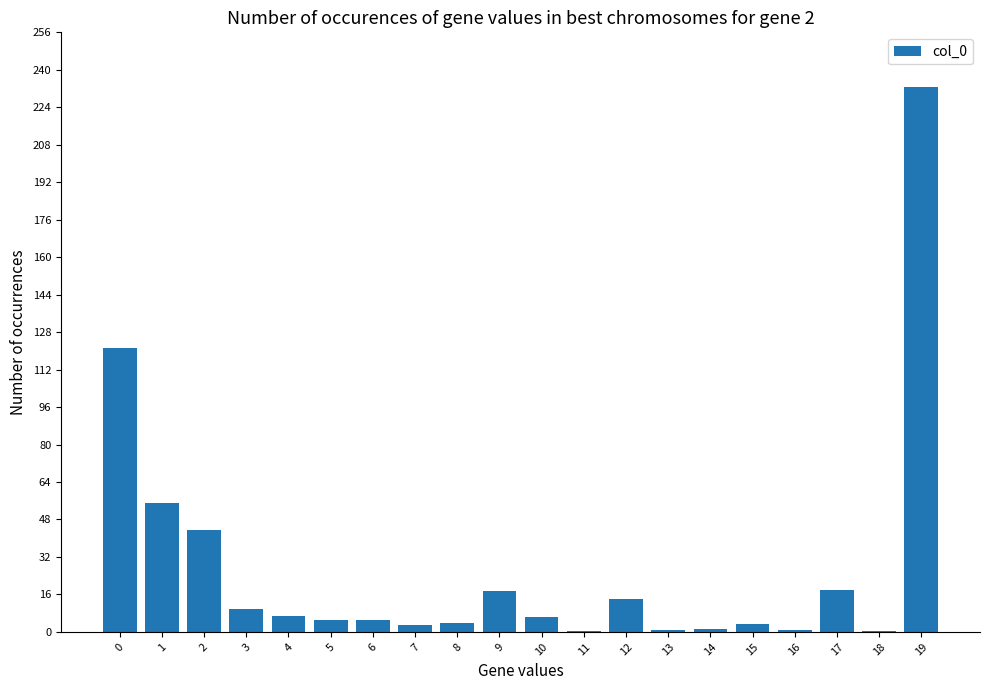

What is the sum of all values?

548.9